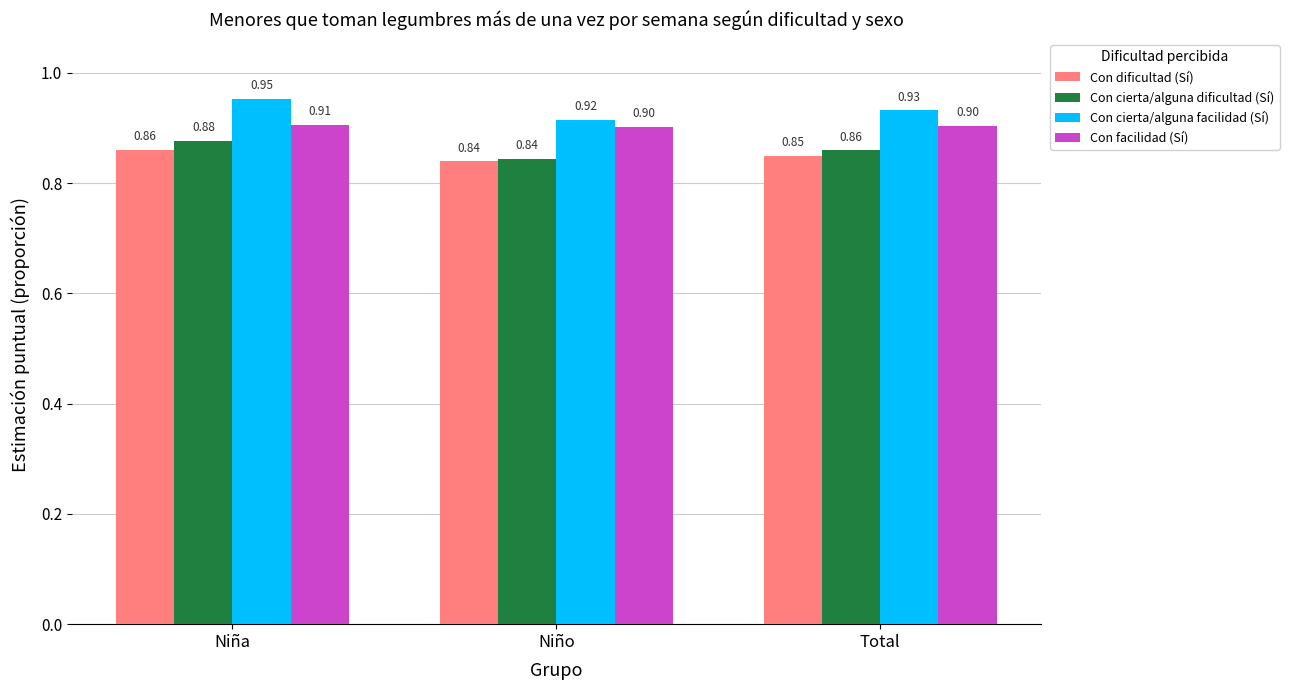

Count the Con cierta/alguna dificultad (Sí) values in the range 0 to 1.

3